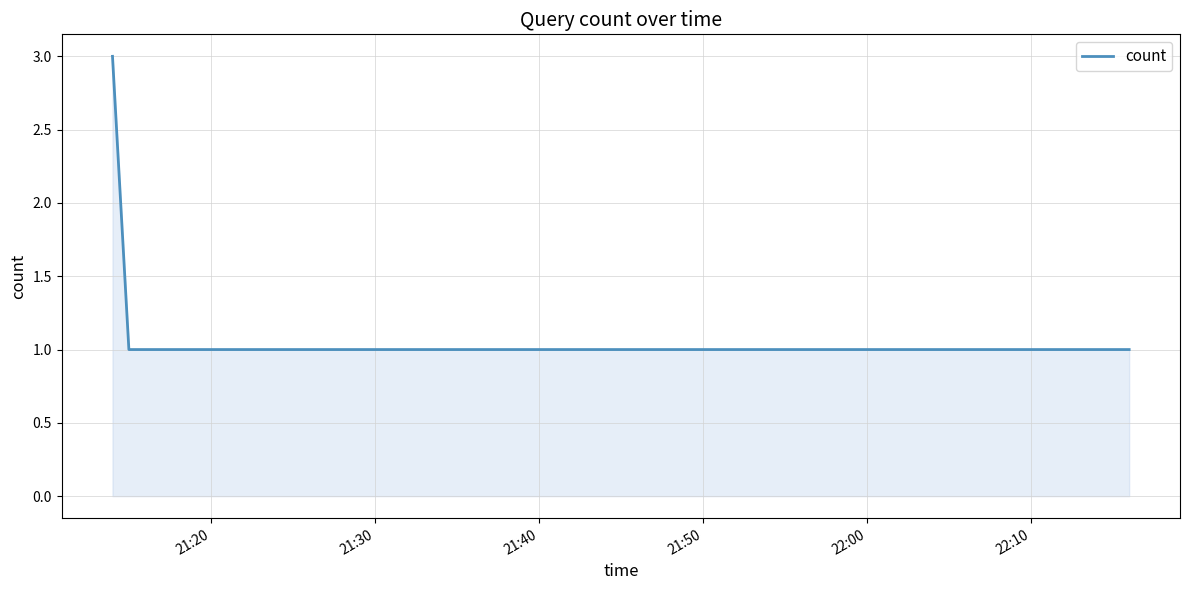

What is the maximum value shown in the chart?

3